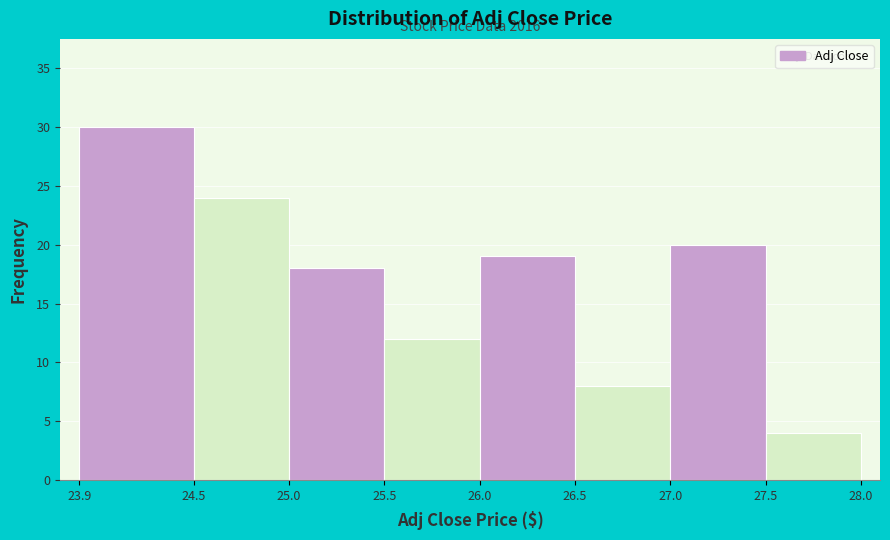

Over which range of the x-axis is the bar tallest?

23.9 to 24.5